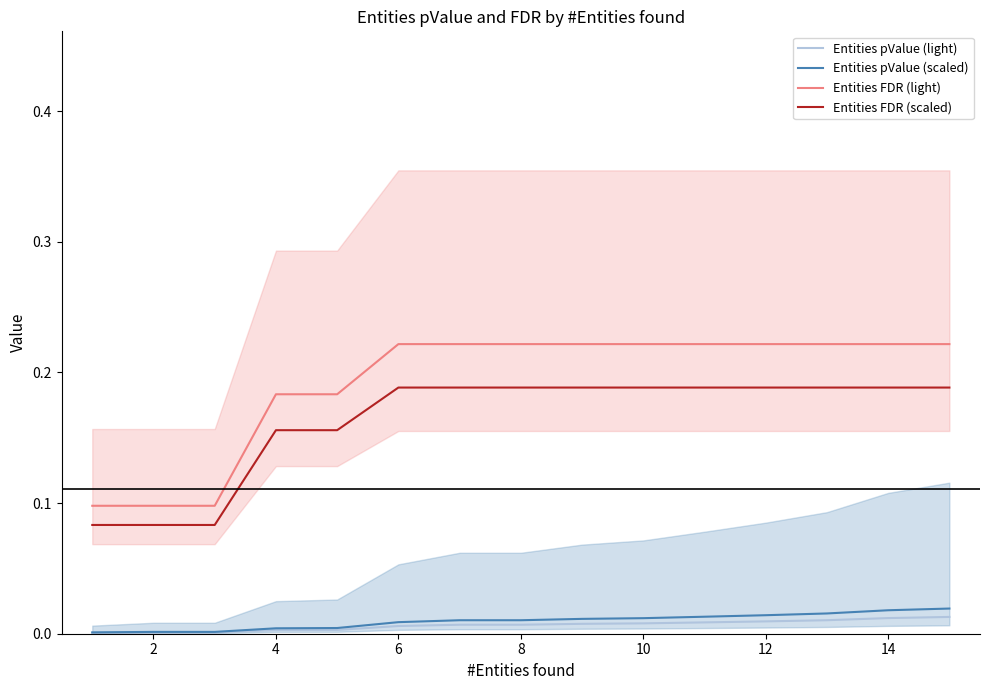

True or false: Entities pValue (light) and Entities FDR (scaled) cross at least once.

False